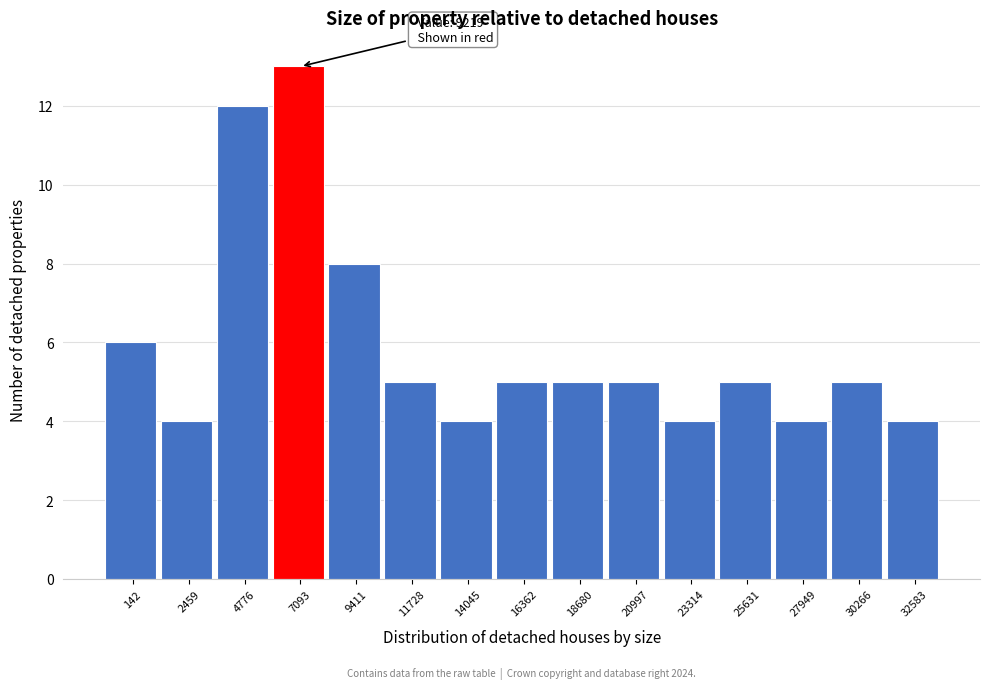

Reading right to left, transcribe all the data shown in this chart.

4	5	4	5	4	5	5	5	4	5	8	13	12	4	6